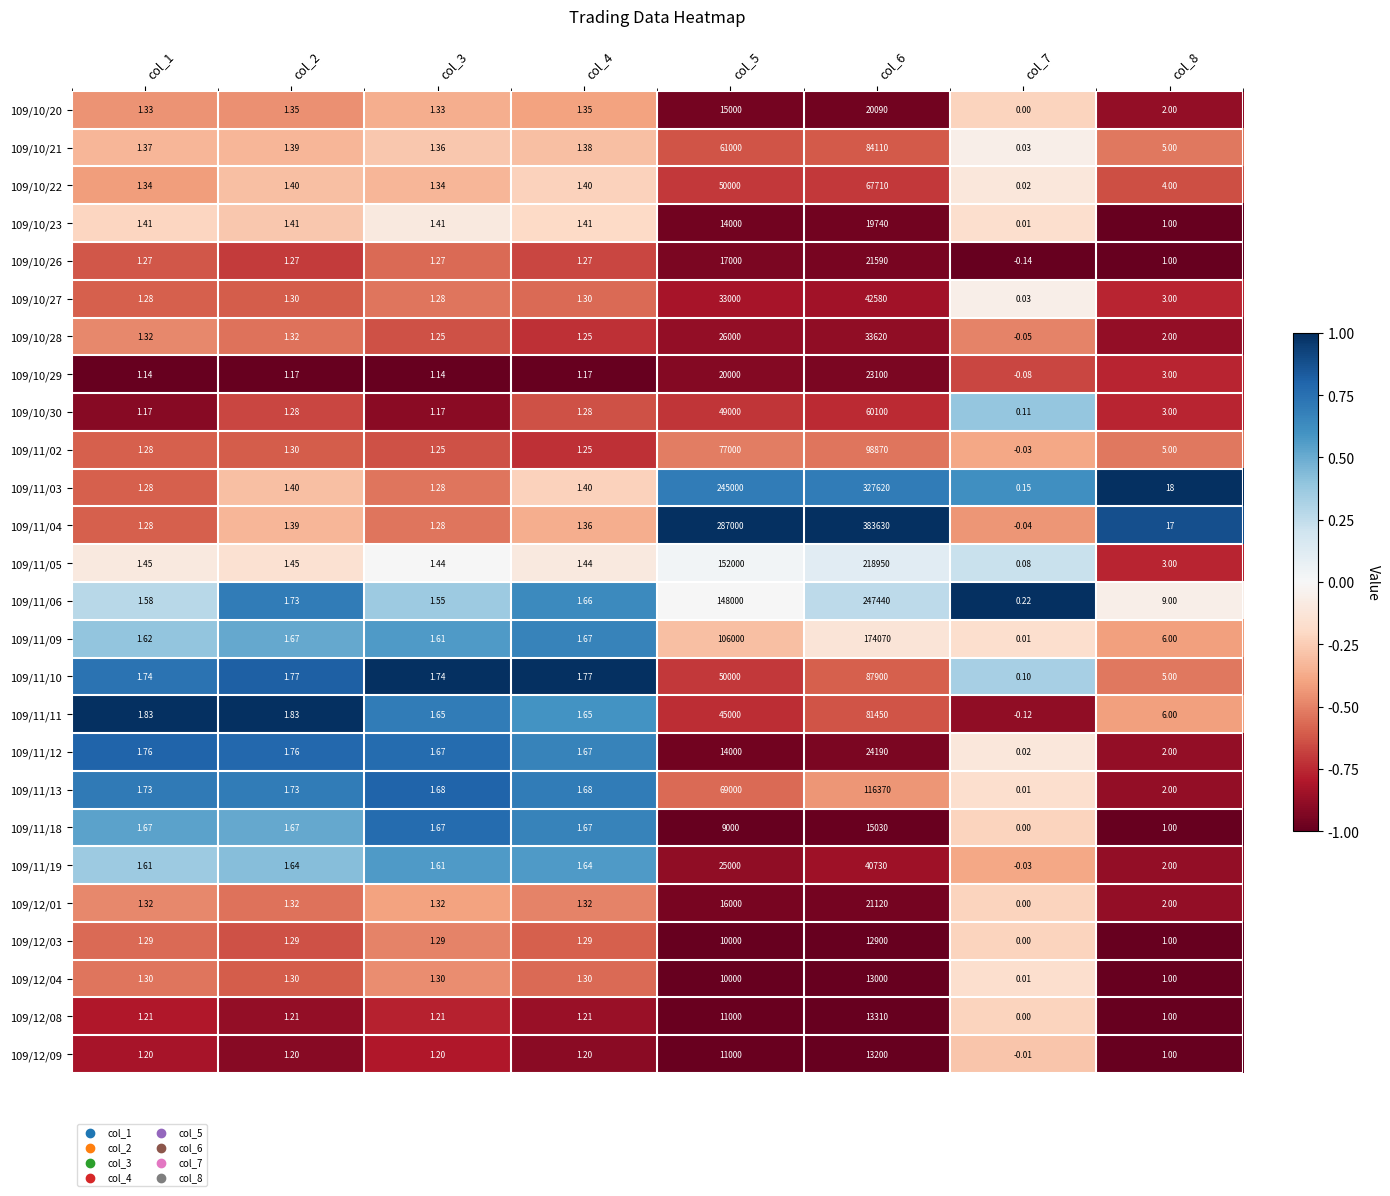

Which series changed the most between col_1 and col_4?

109/11/11